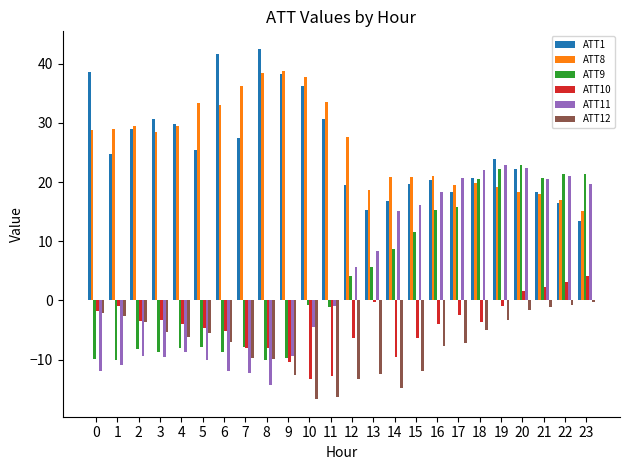

What is the difference between the ATT11 values at 20 and 5?

32.4